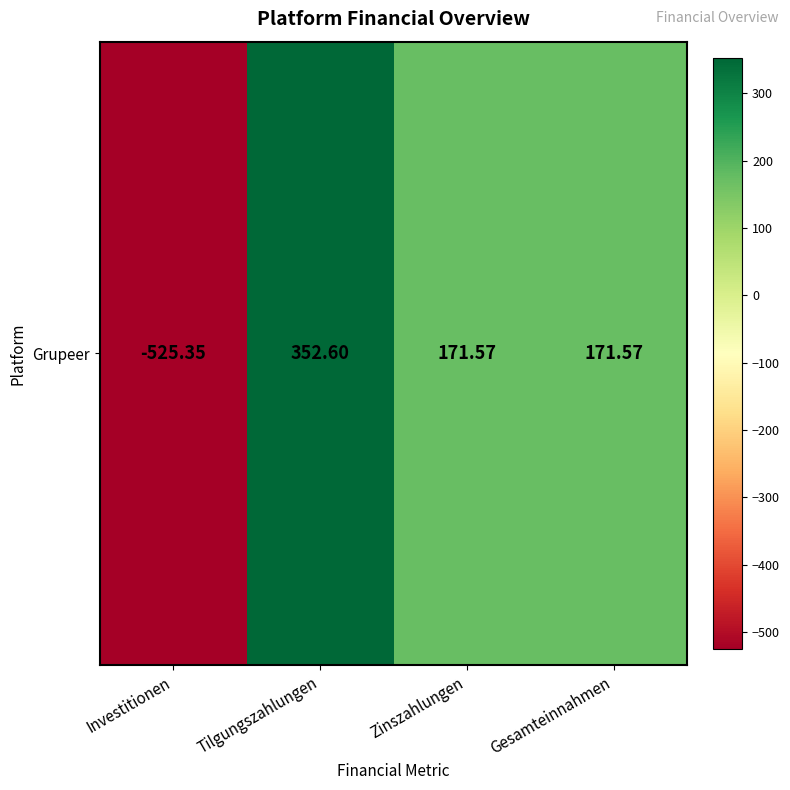

Which has a higher value, Investitionen or Gesamteinnahmen?

Gesamteinnahmen